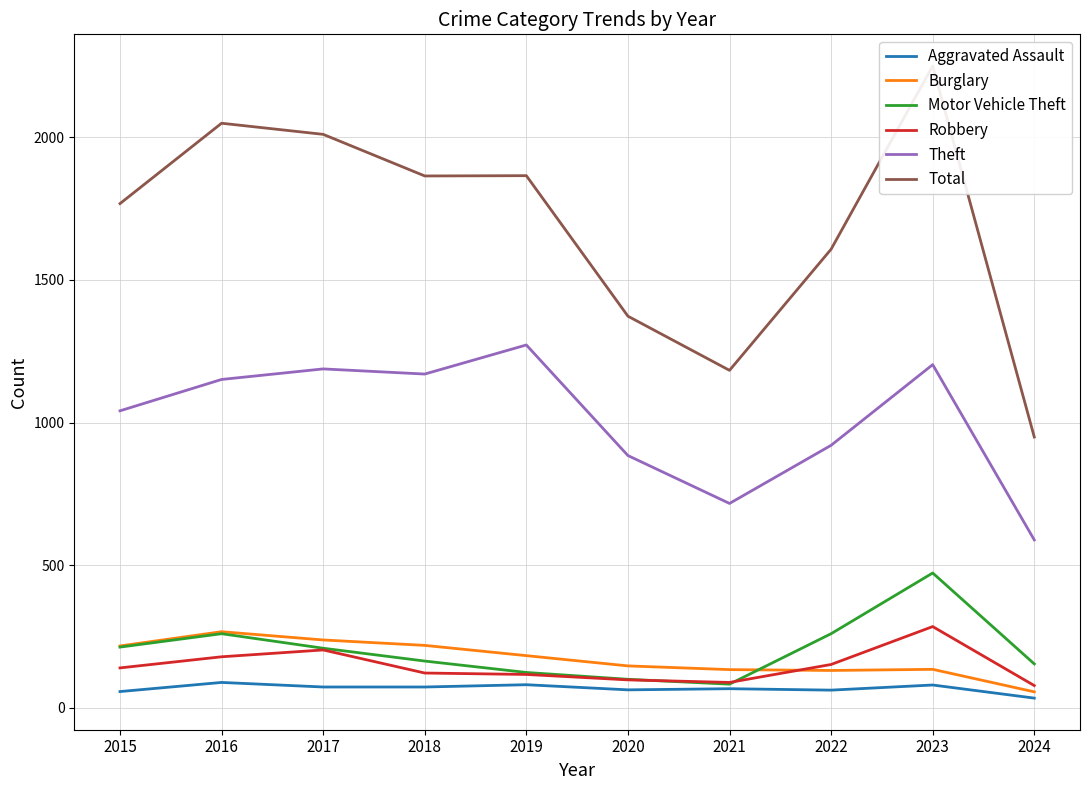

Read the Theft value at 2023, to the nearest 10.

1200